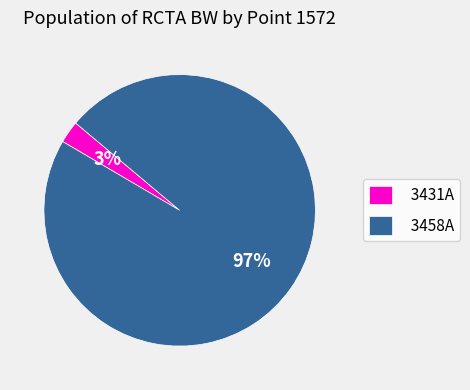

How many slices are in this pie chart?

2